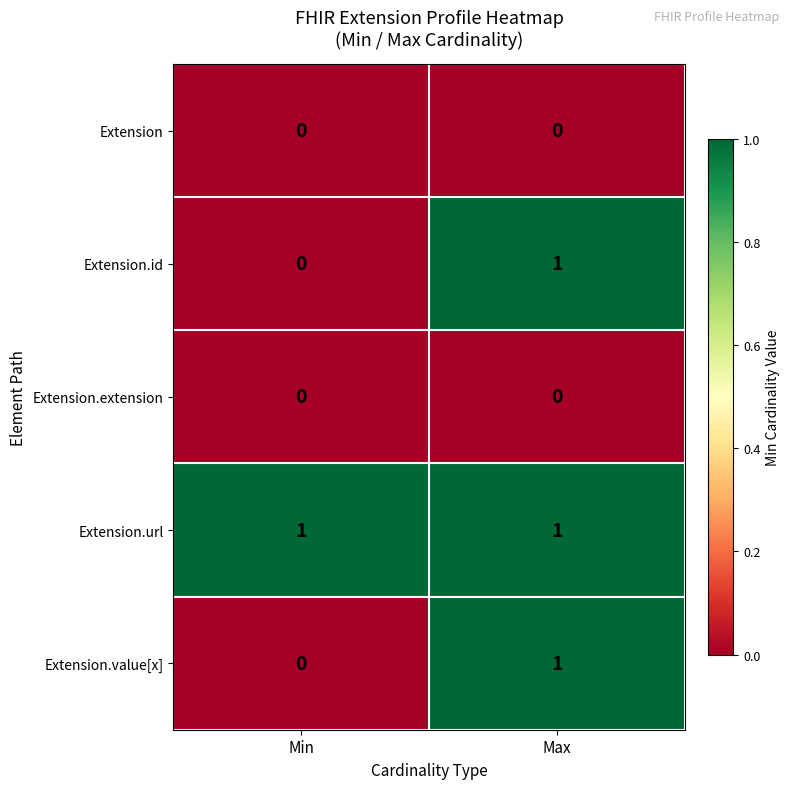

Rank the categories by Extension.value[x] value from highest to lowest.

Max, Min